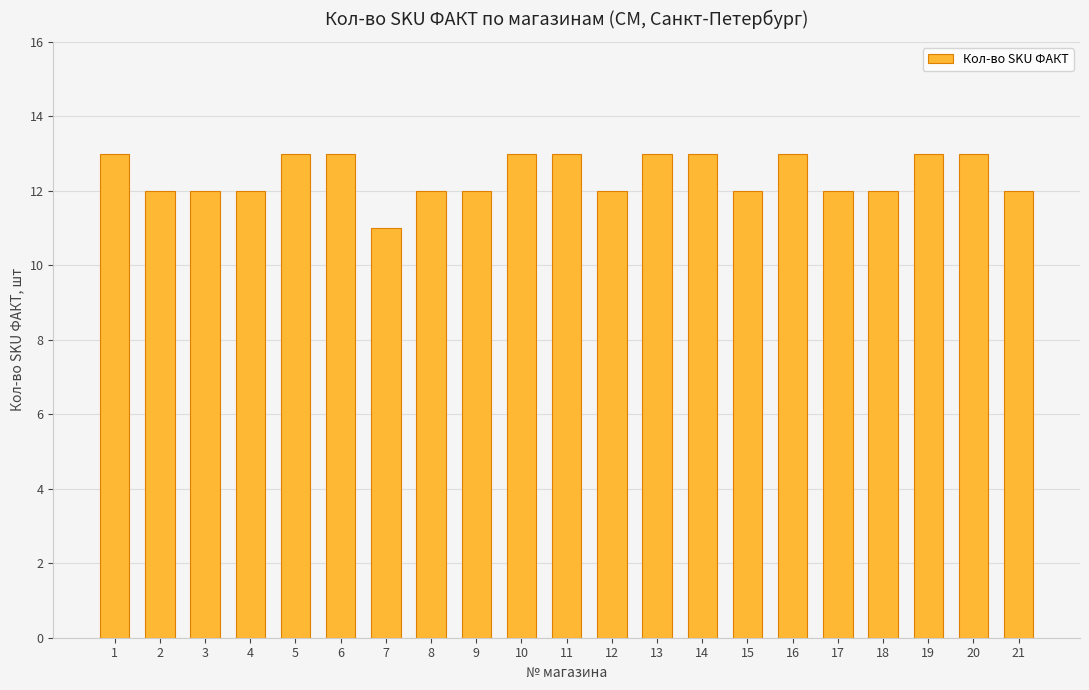

What value does the data have at 10?

13